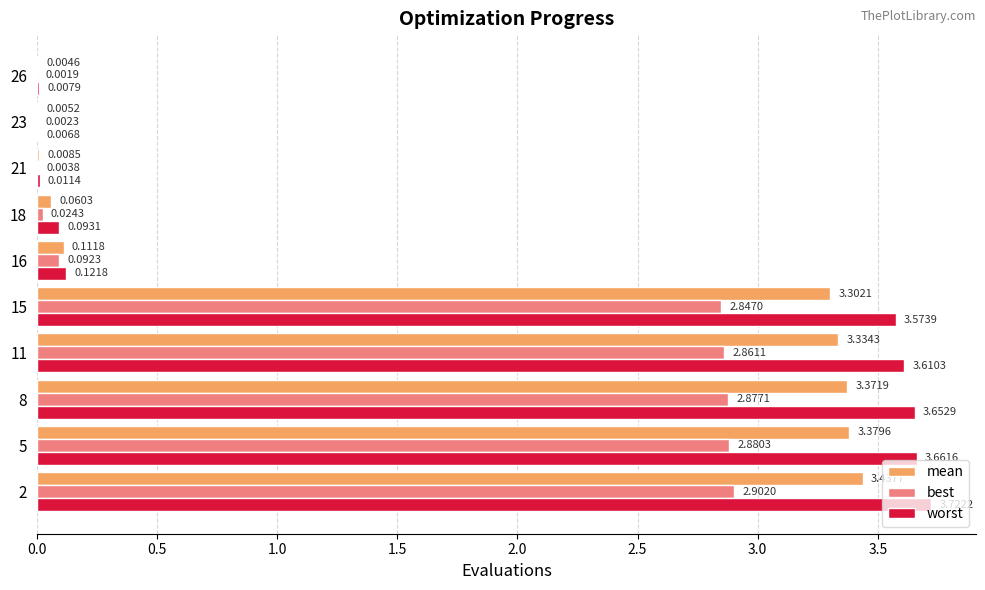

What is the total value across all series at 15?

9.7